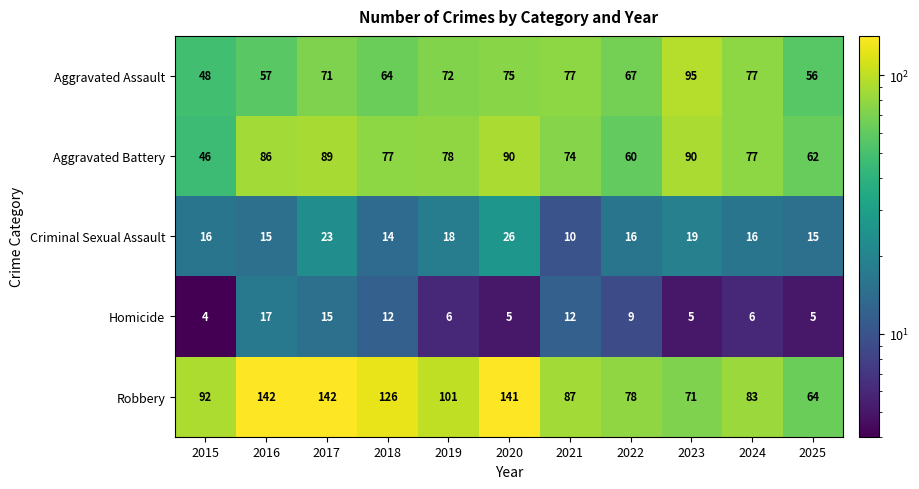

At which category is the sum across all series the highest?

2017